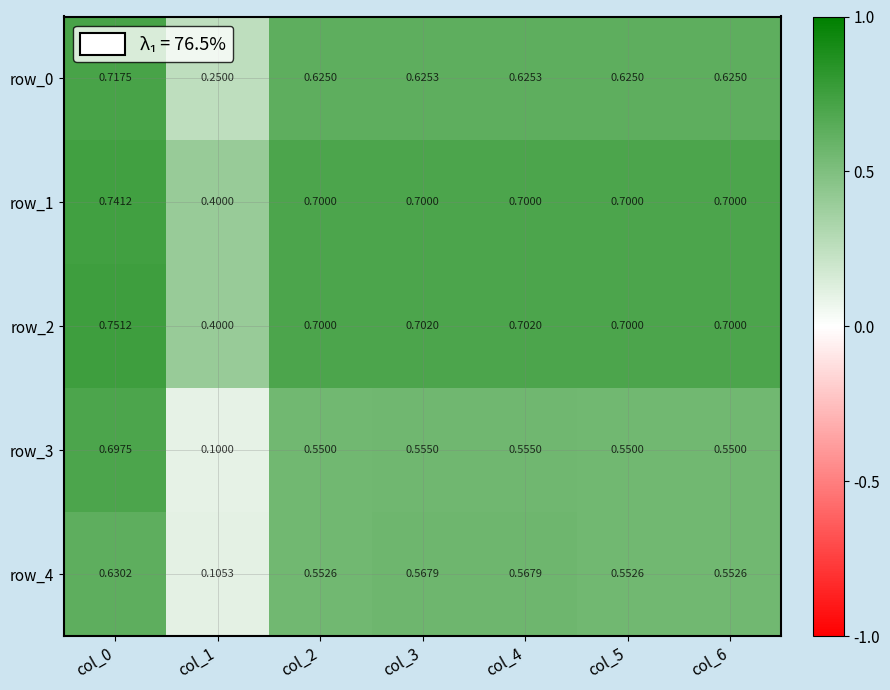

The value of row_0 at col_4 is 0.9. True or false?

False